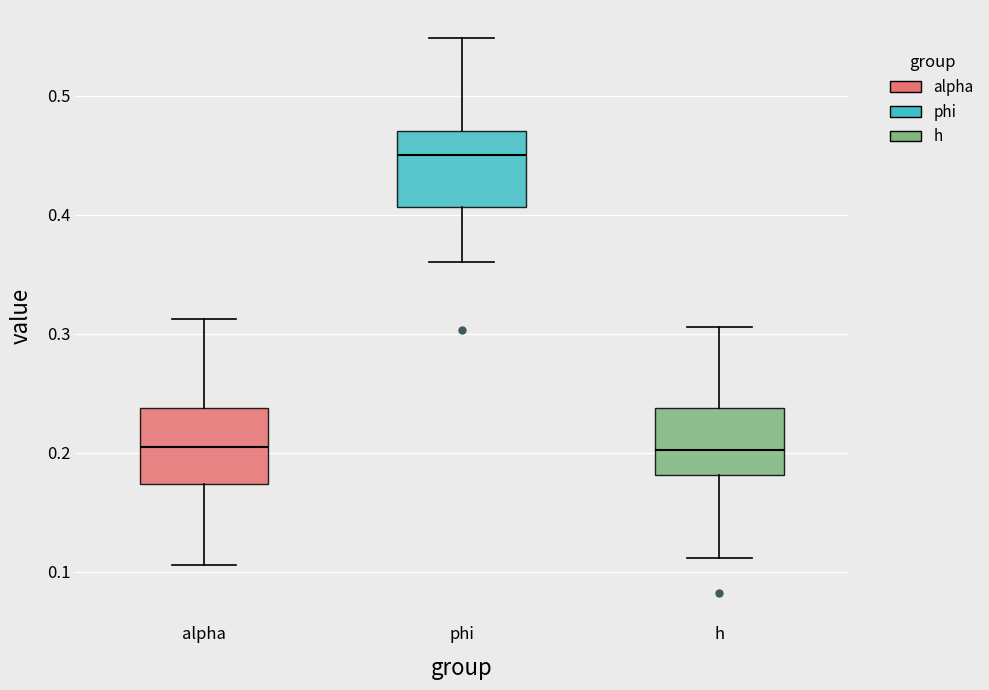

Where is the lower edge of the box for phi on the y-axis? The values are not printed on the chart, so give them approximately, as read against the axis.

0.41